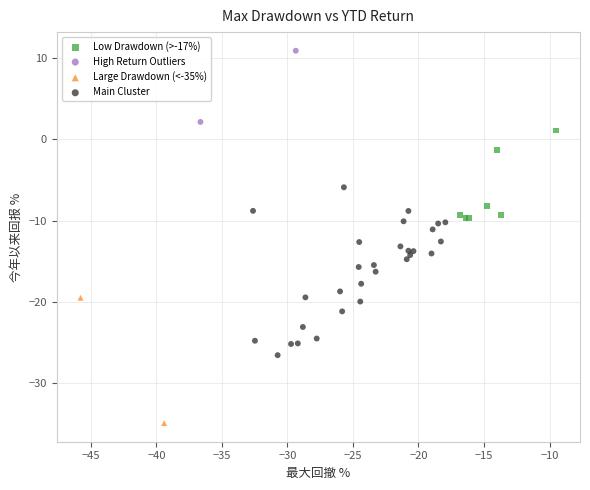

What are all the series names shown in the legend?

Low Drawdown (>-17%), High Return Outliers, Large Drawdown (<-35%), Main Cluster